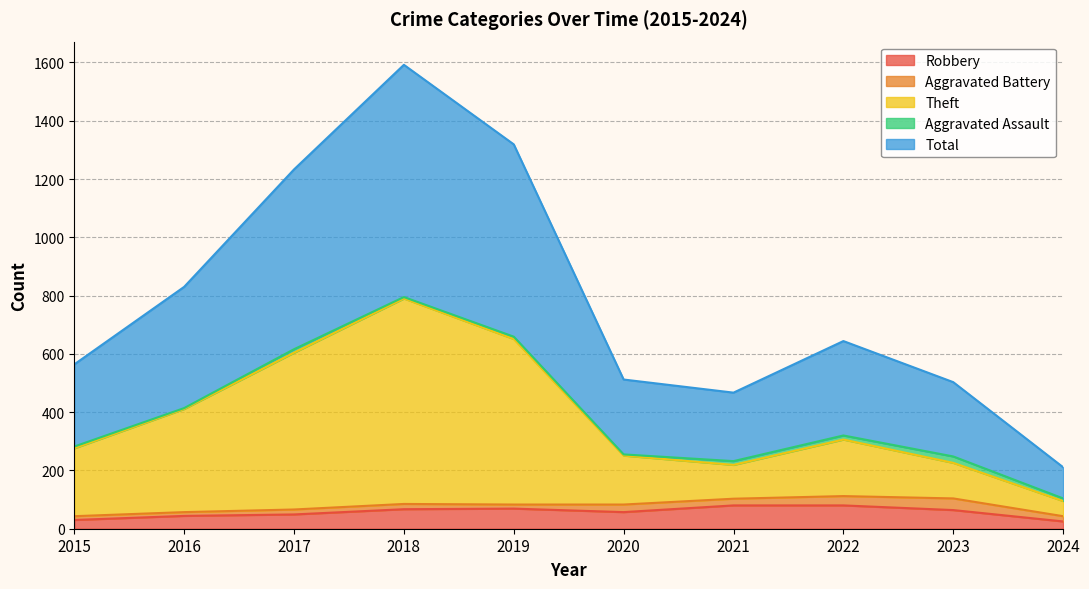

Which series has the largest total across all categories?

Total